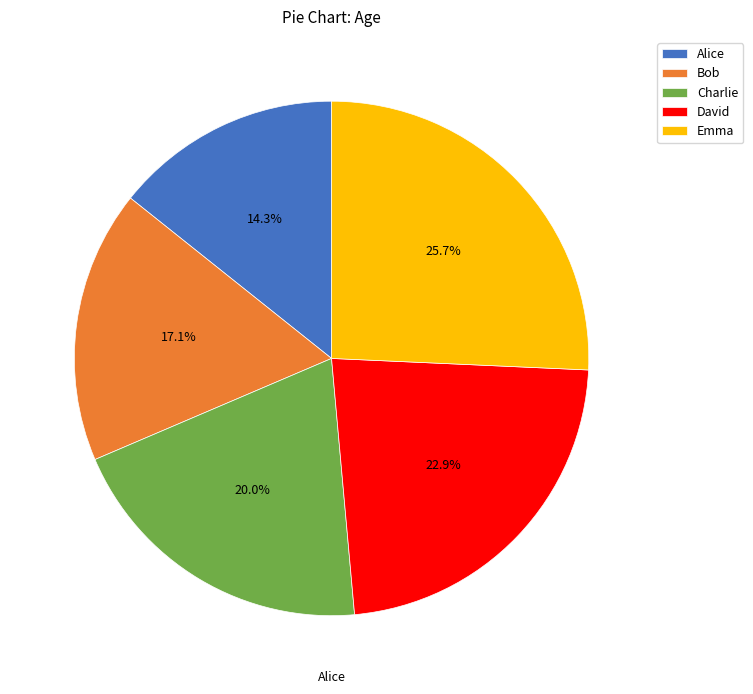

How many segments does this pie chart have?

5